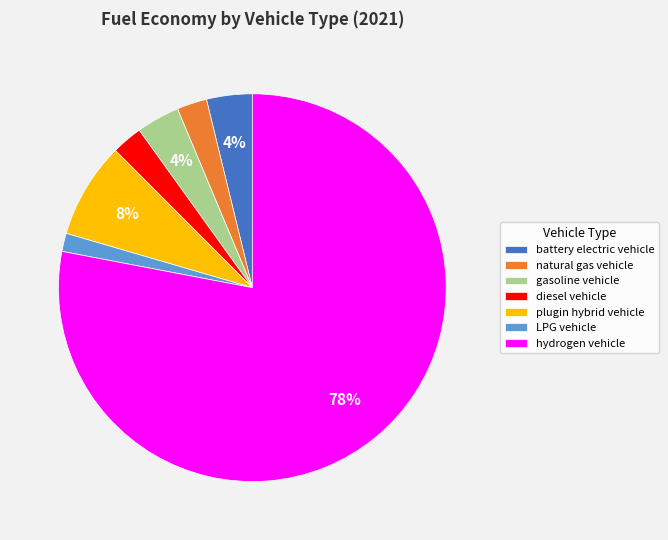

To the nearest percent, what portion does battery electric vehicle represent?

4%